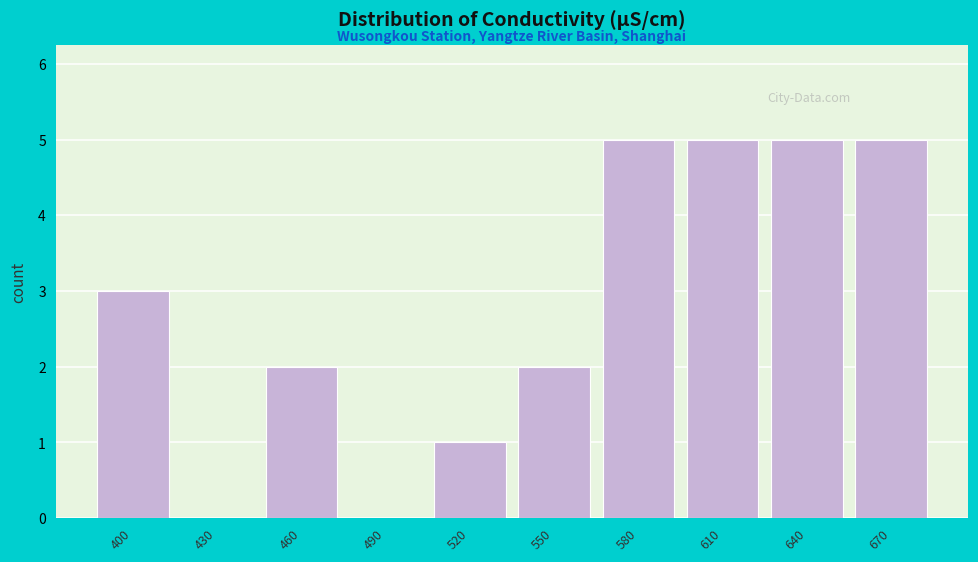

Reading left to right, transcribe all the data shown in this chart.

400=3	430=0	460=2	490=0	520=1	550=2	580=5	610=5	640=5	670=5